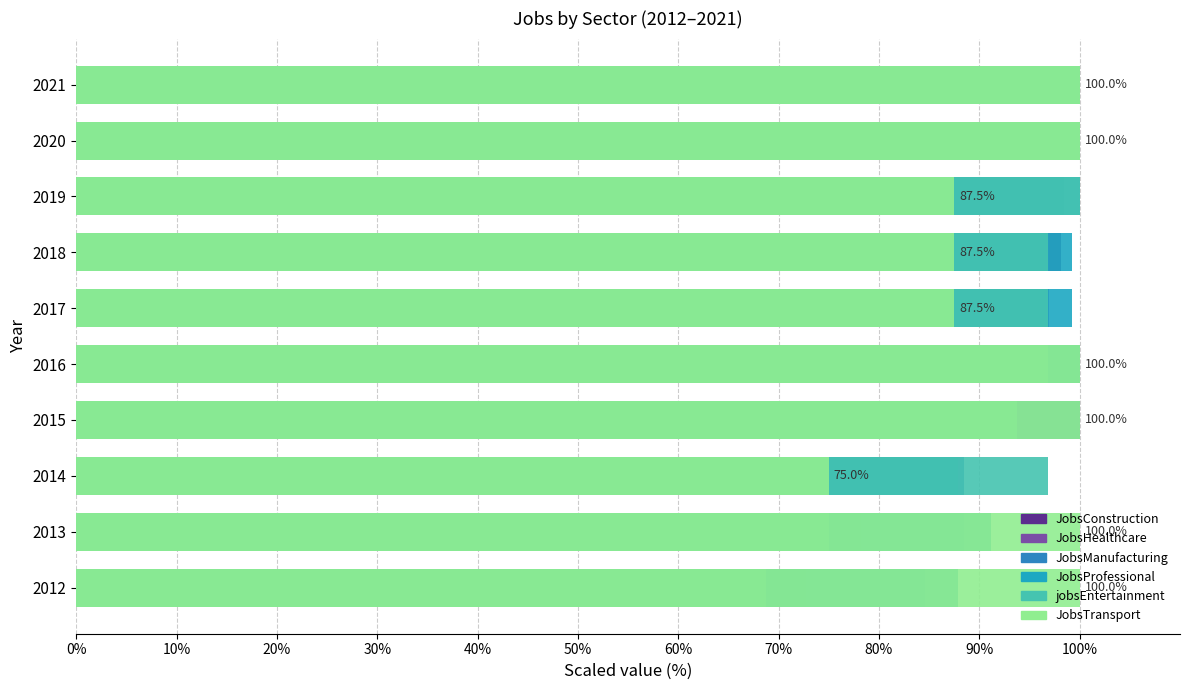

Between 2014 and 2012, which is larger?

2014